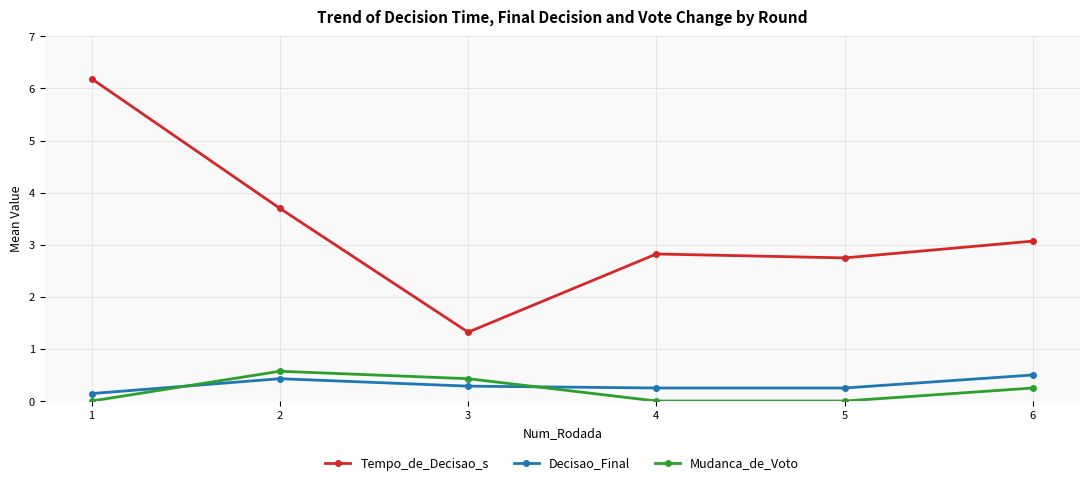

At which label does Tempo_de_Decisao_s reach its peak?

1